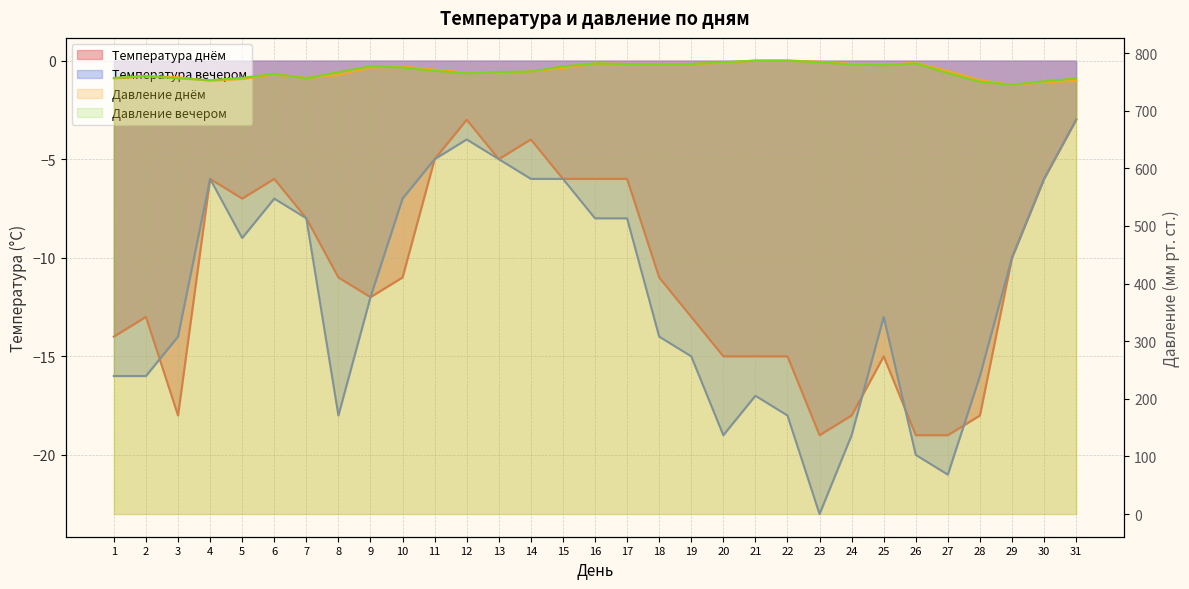

How many values in the Температура вечером series are below -12?

15